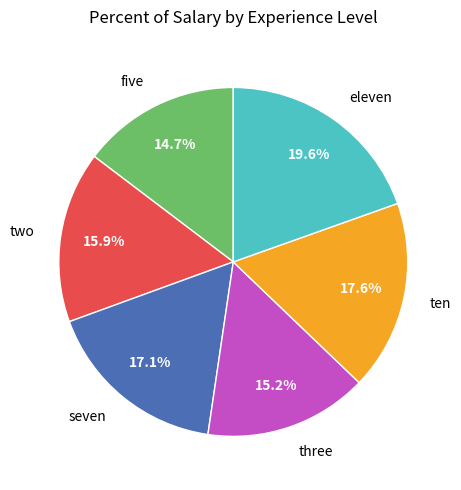

To the nearest percent, what is the difference between the seven and two slice percentages?

1%